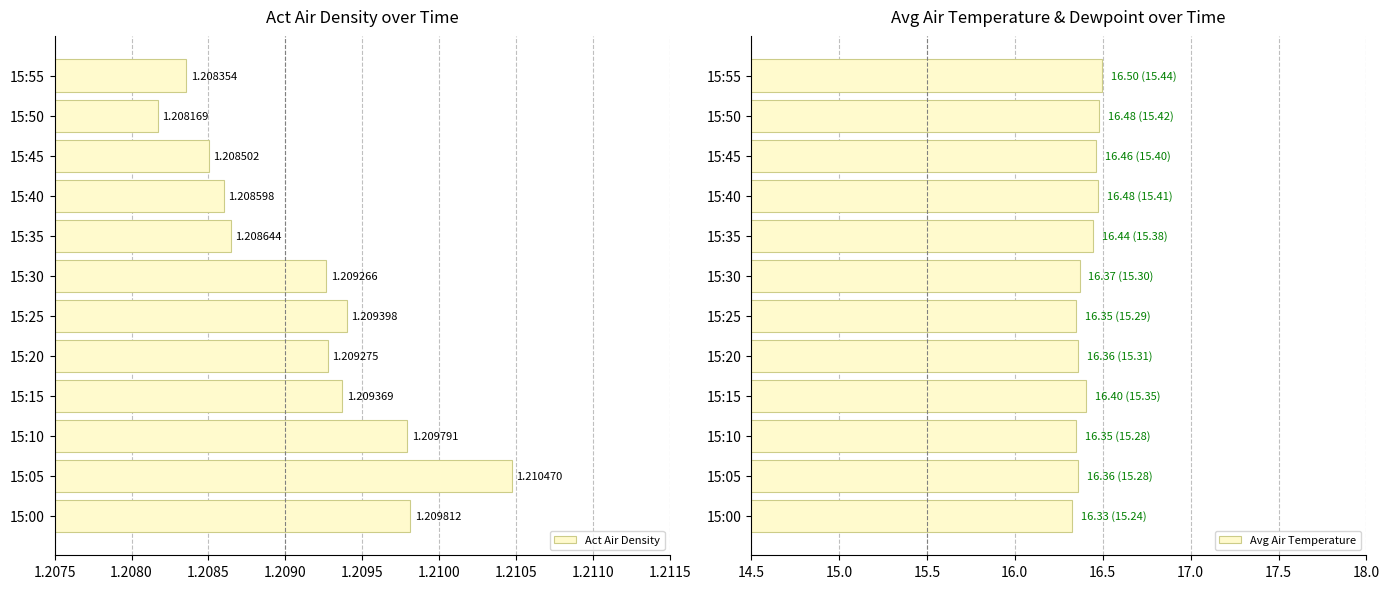

How many series are shown in this chart?

2